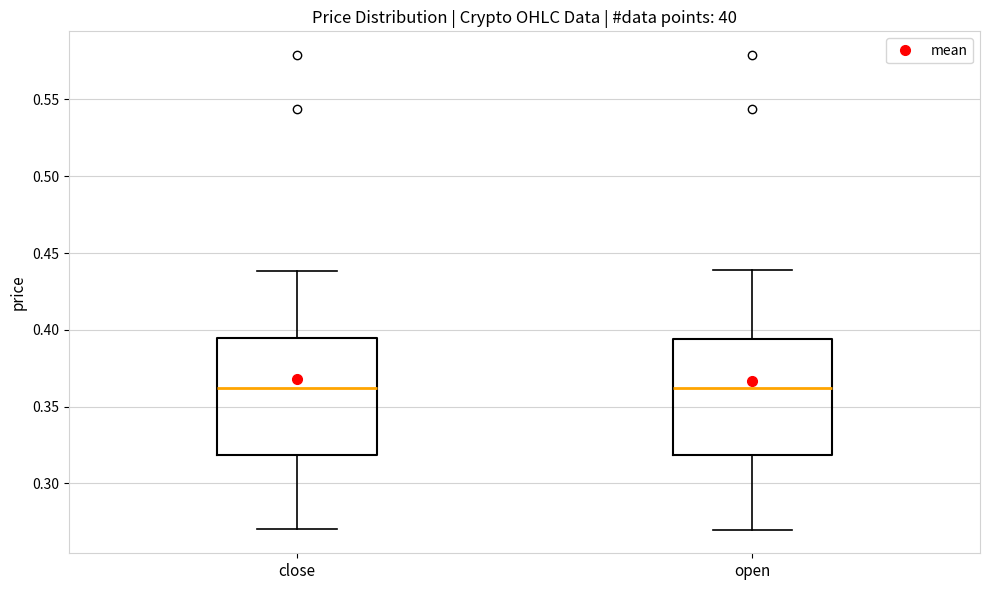

Where is the lower edge of the box for close on the y-axis? The values are not printed on the chart, so give them approximately, as read against the axis.

0.320